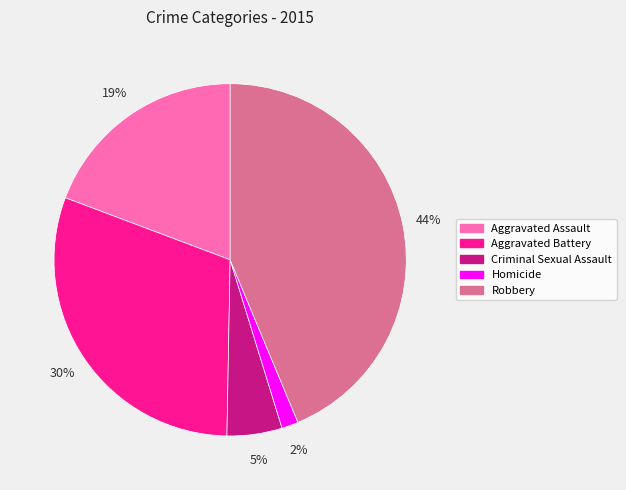

To the nearest percent, what is the combined percentage of Criminal Sexual Assault and Aggravated Battery?

35%